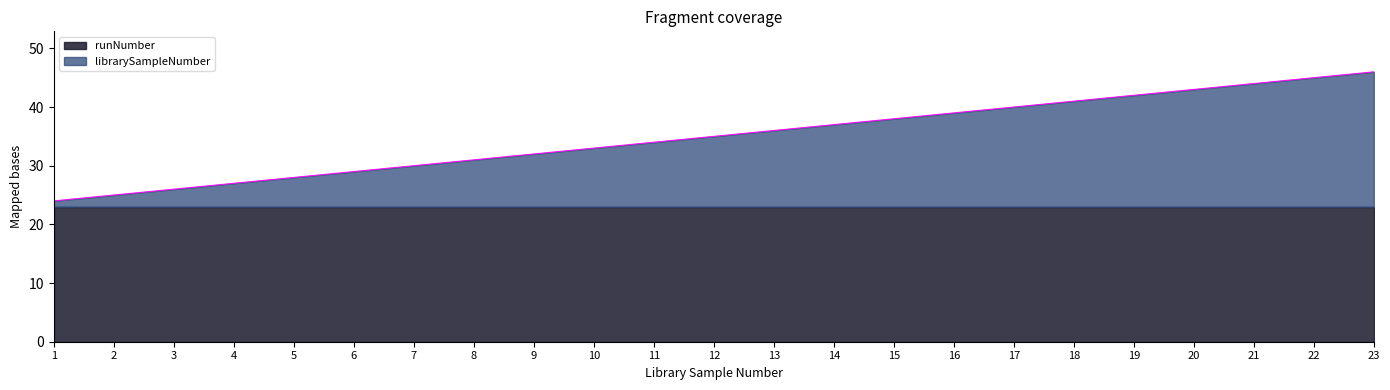

What is the difference between the second highest and second lowest values?

20